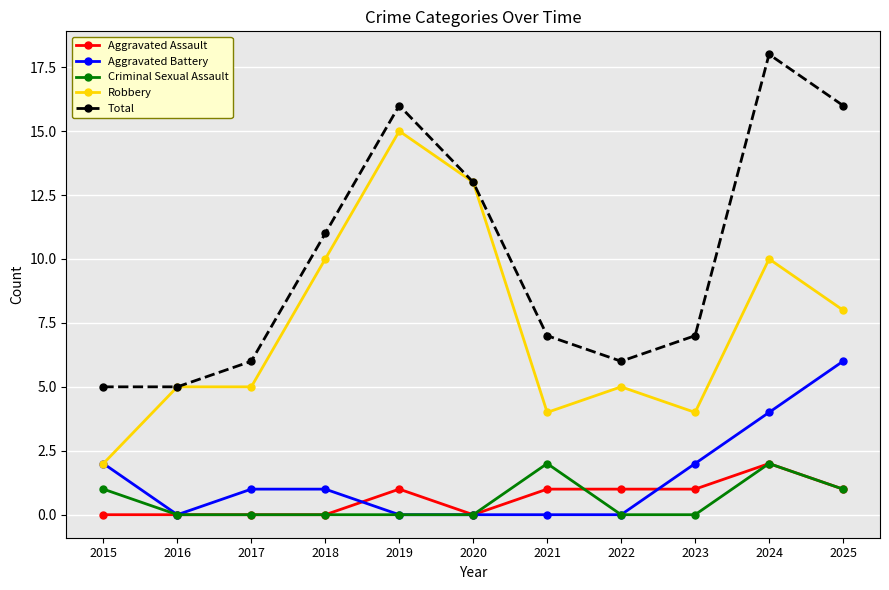

Which series changed the most between 2021 and 2022?

Criminal Sexual Assault